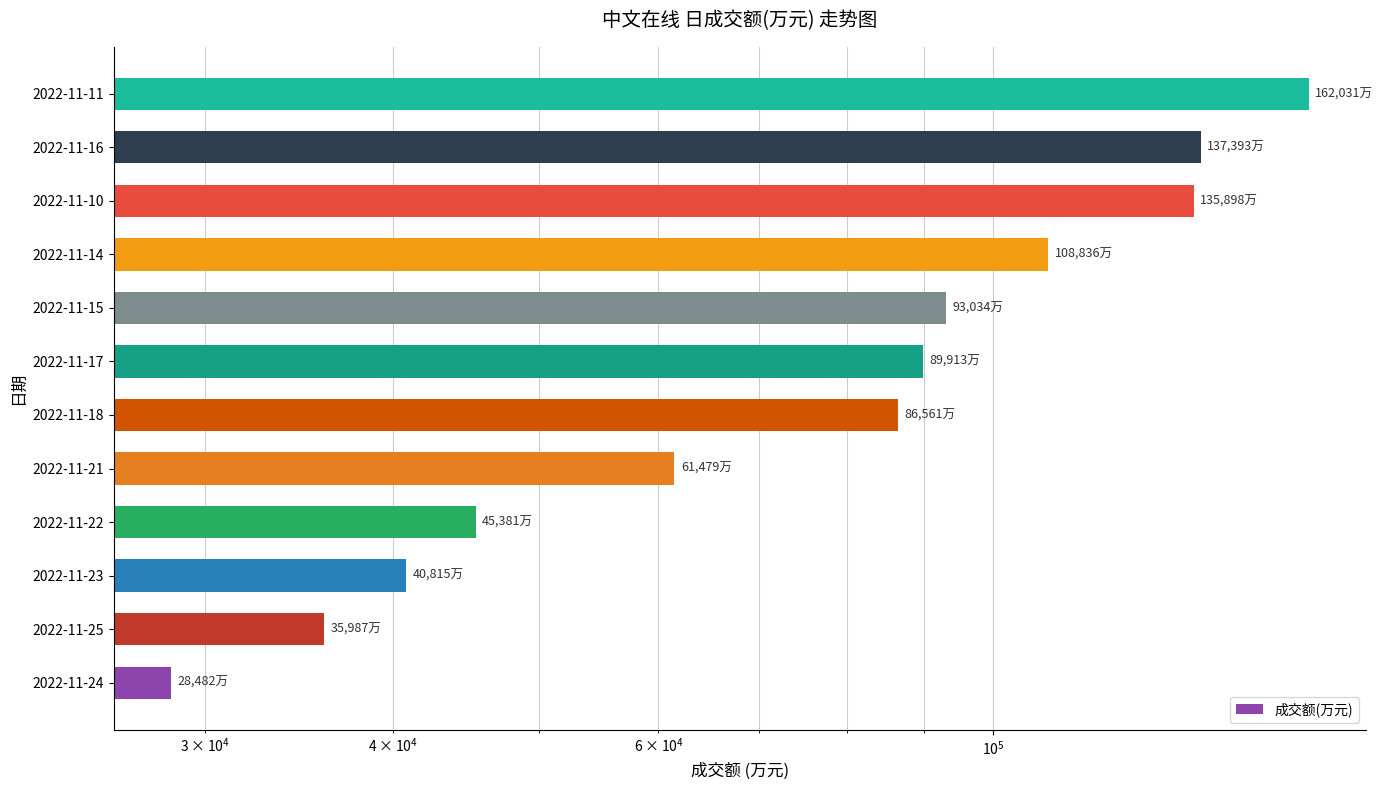

How many data points does each series have?

12